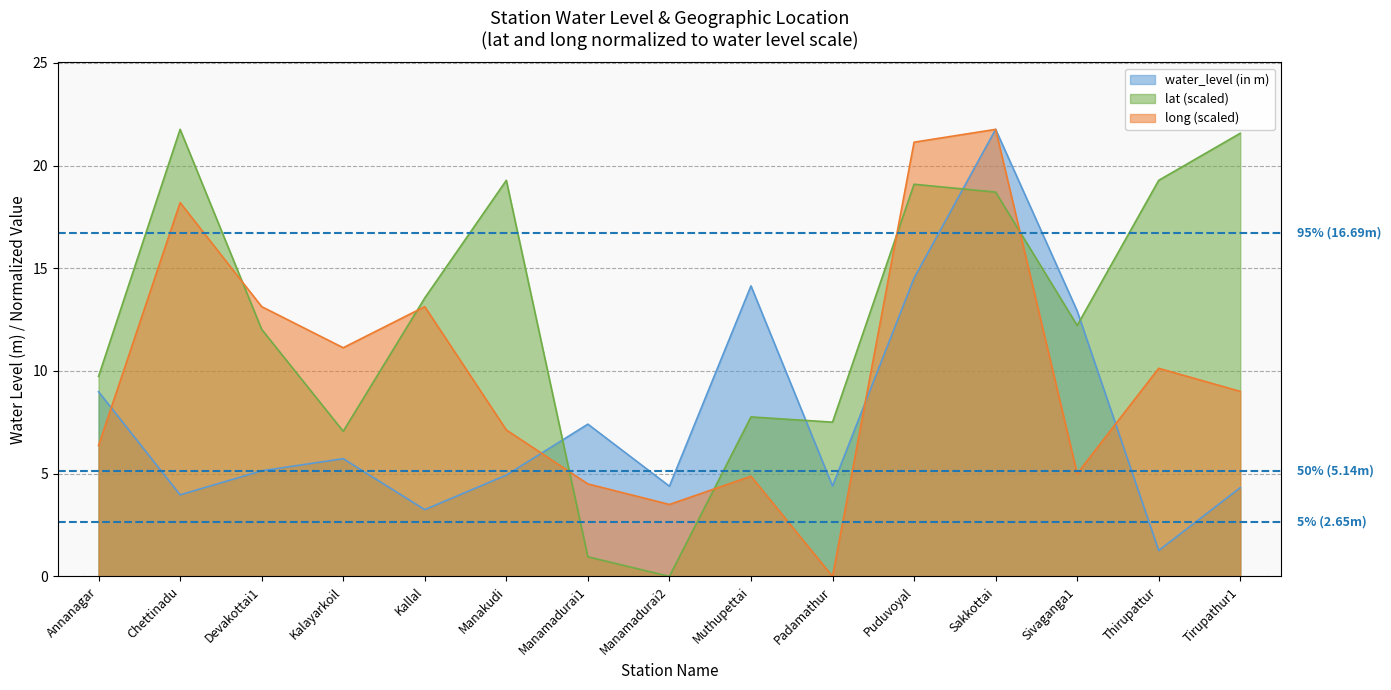

True or false: long and lat cross at least once.

True